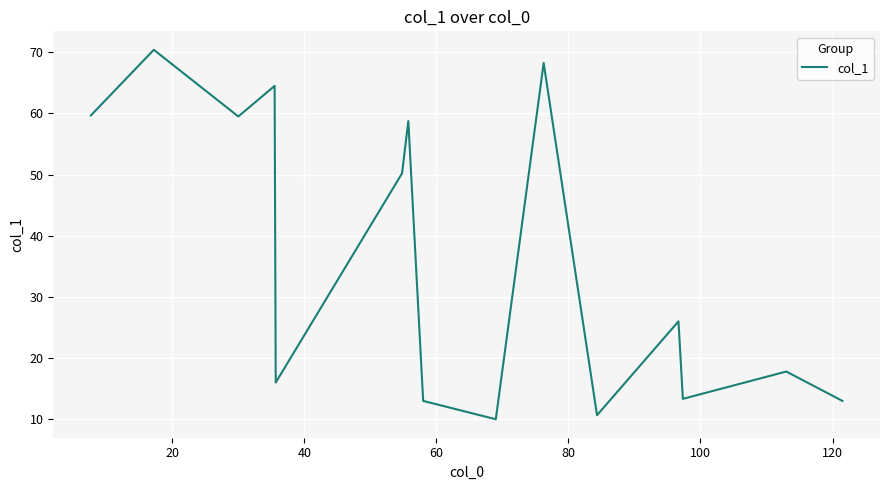

What is the difference between the maximum and second lowest values?

59.7